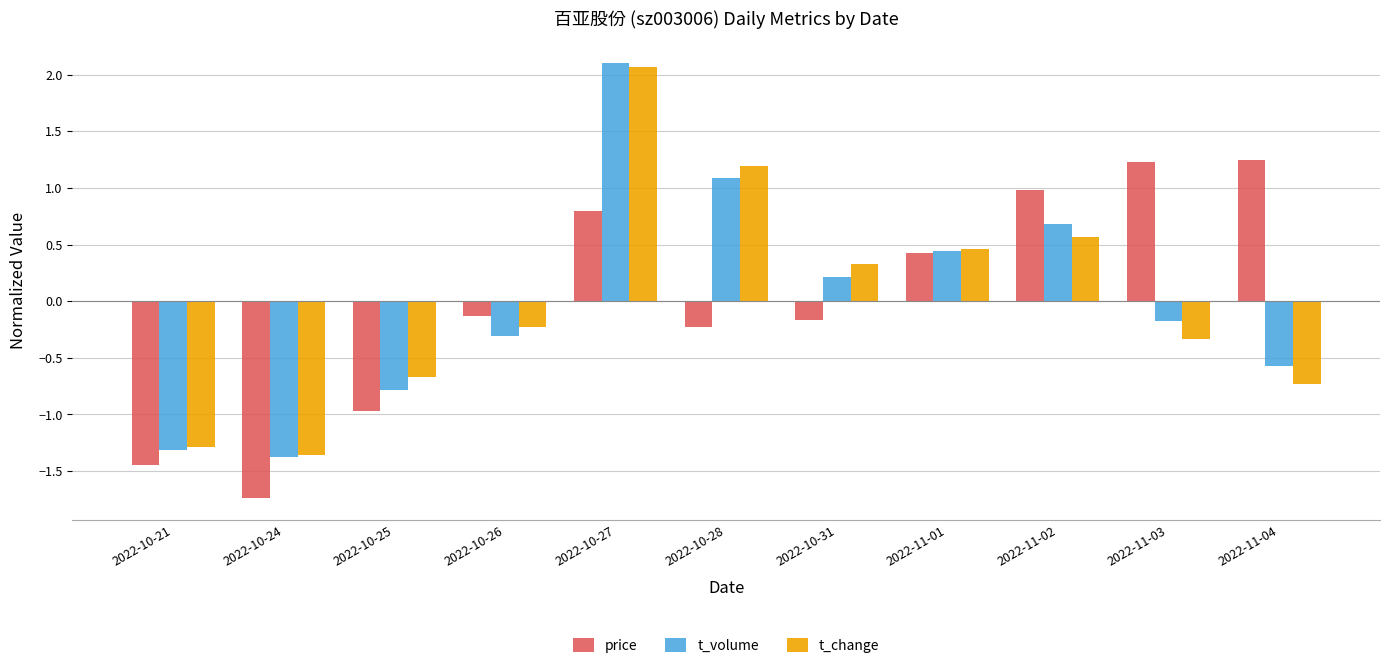

What is the difference between the t_volume values at 2022-10-21 and 2022-10-31?

1.5